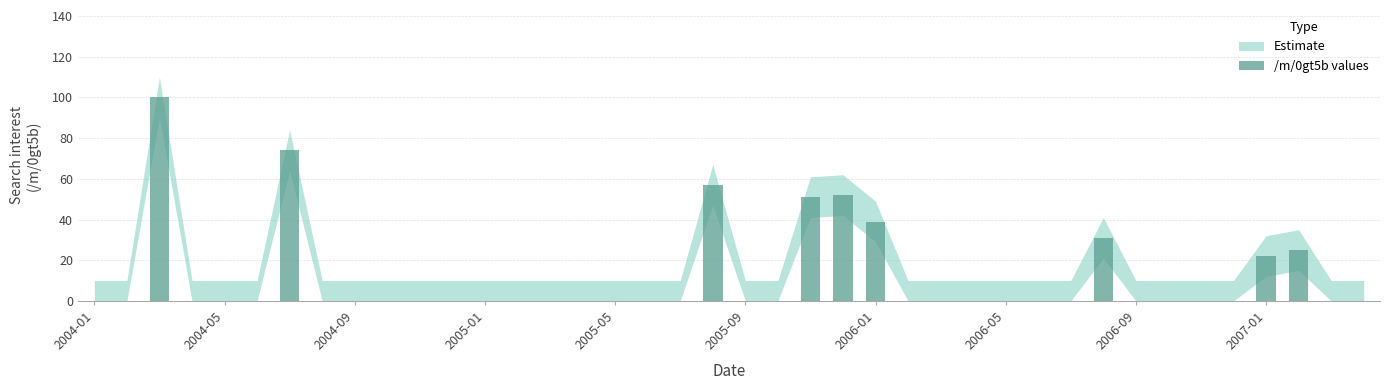

What is the average value?

11